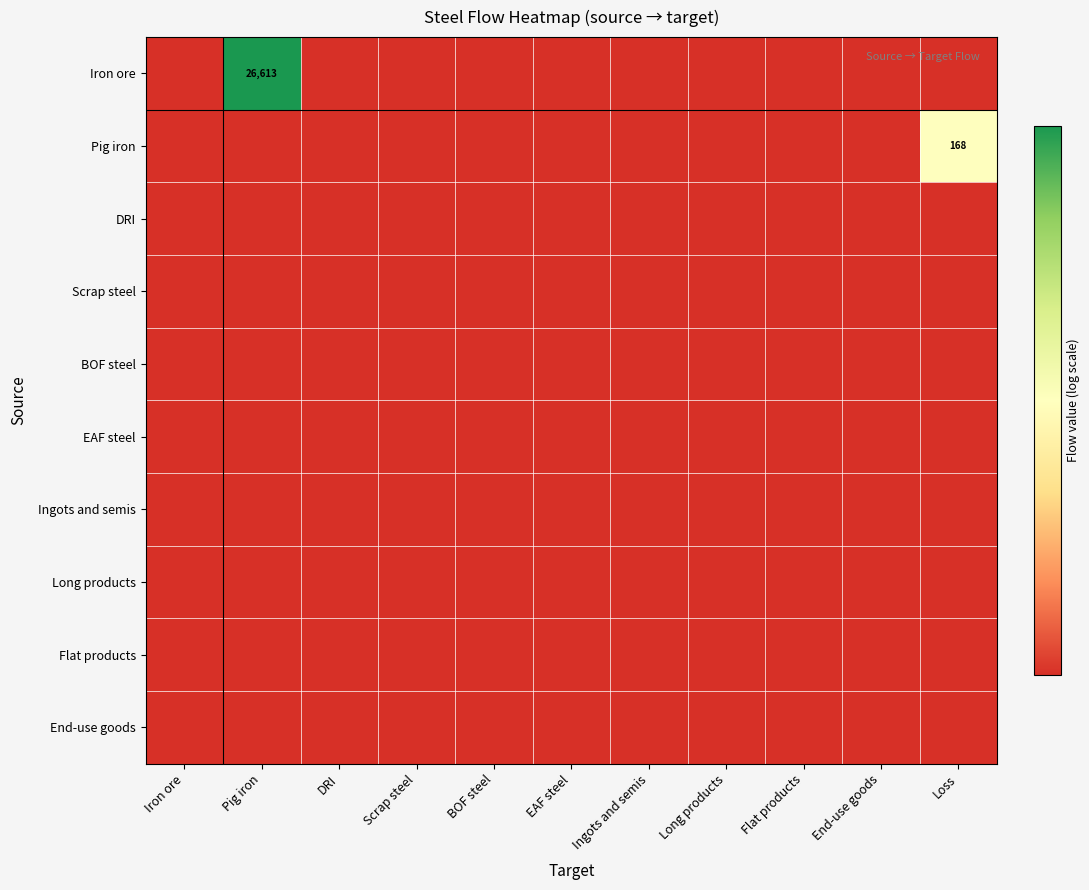

At how many categories does at least one series exceed 5?

2